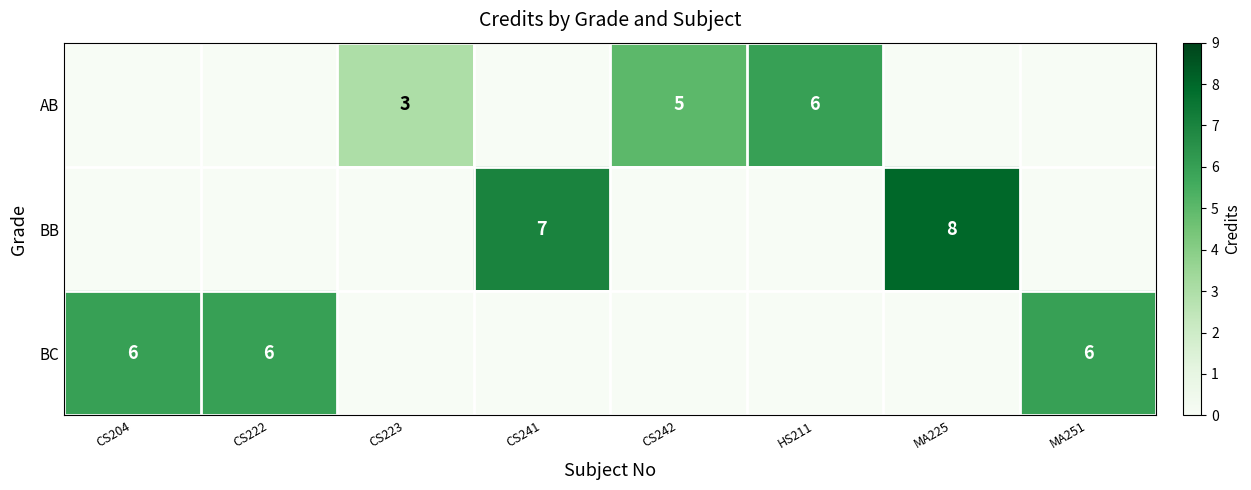

The value of BB at MA225 is 2. True or false?

False